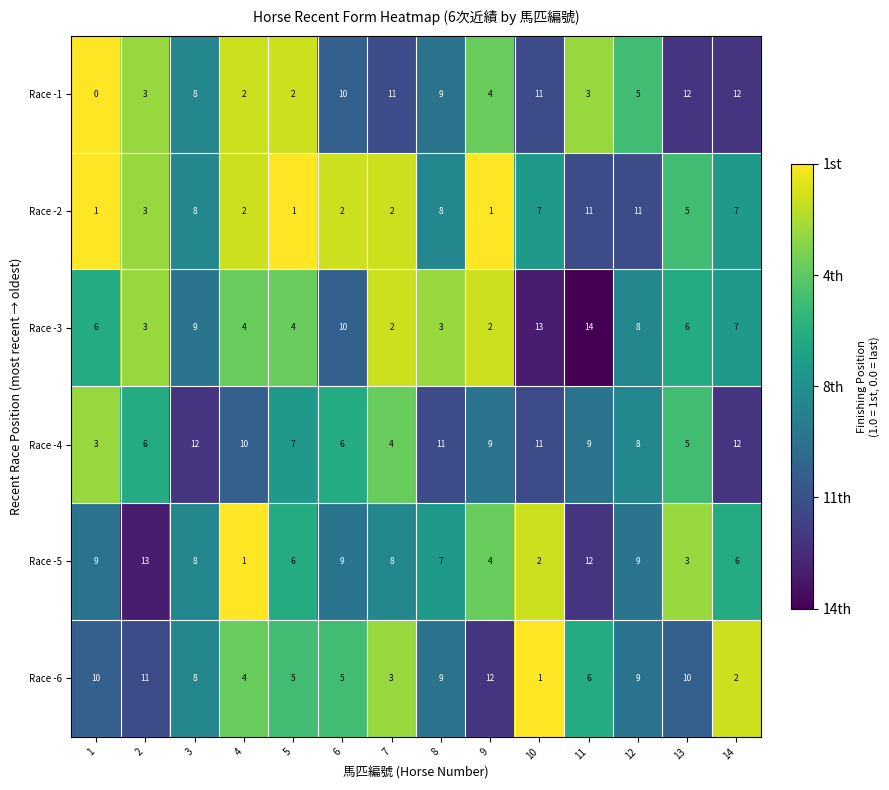

What is the difference between the highest and lowest values at 2?

10